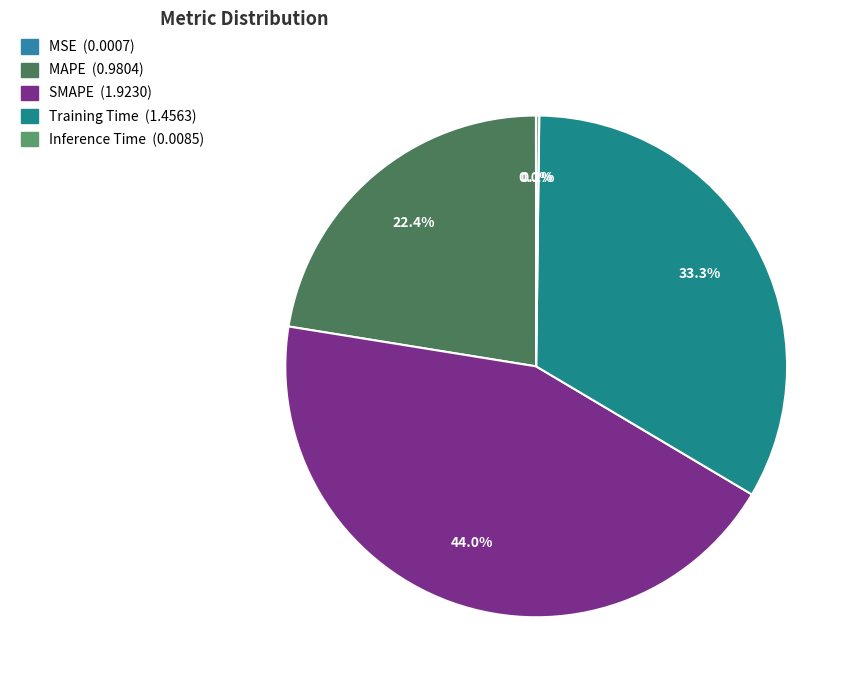

To the nearest percent, what is the average slice percentage?

20%